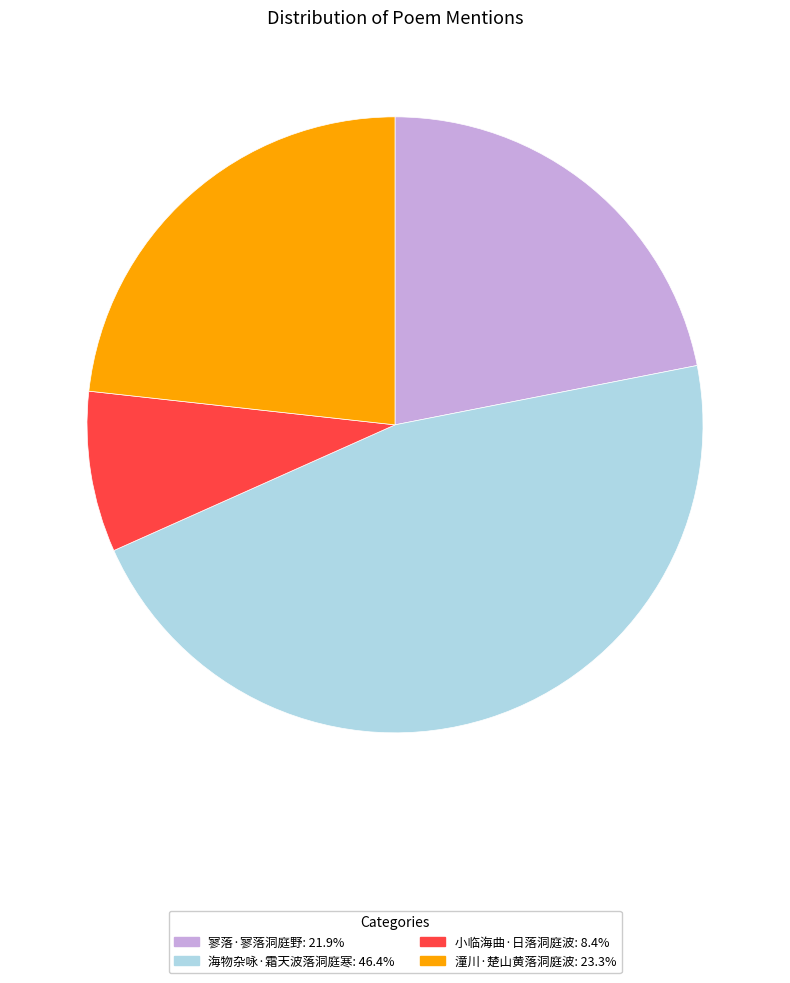

Is the sum of 小临海曲·日落洞庭波 and 海物杂咏·霜天波落洞庭寒 greater than half?

Yes